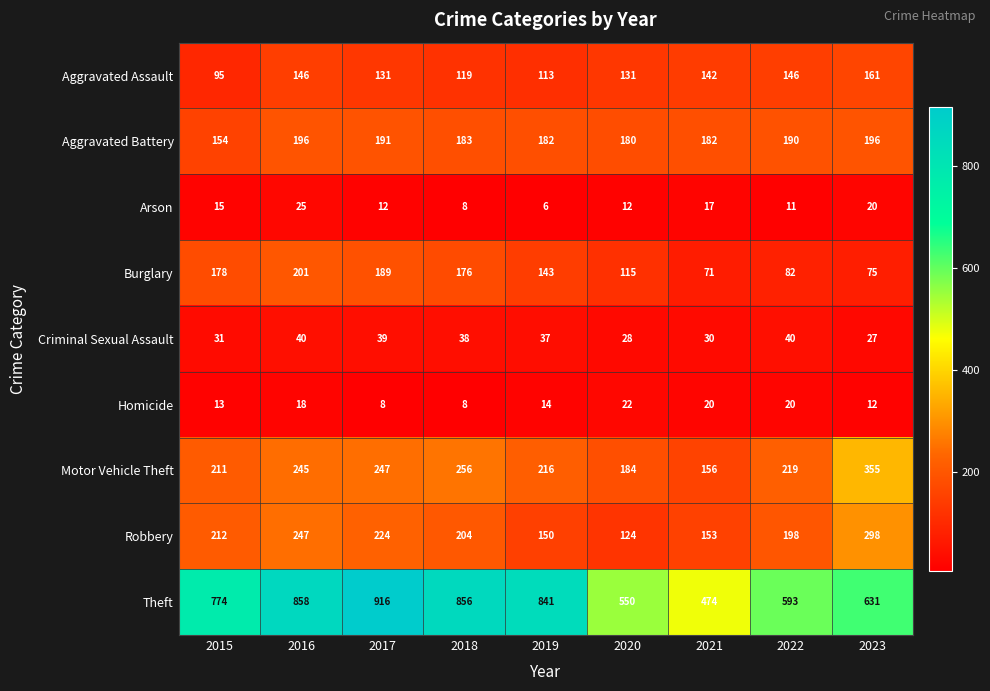

What is the lowest value of the Aggravated Battery series?

154